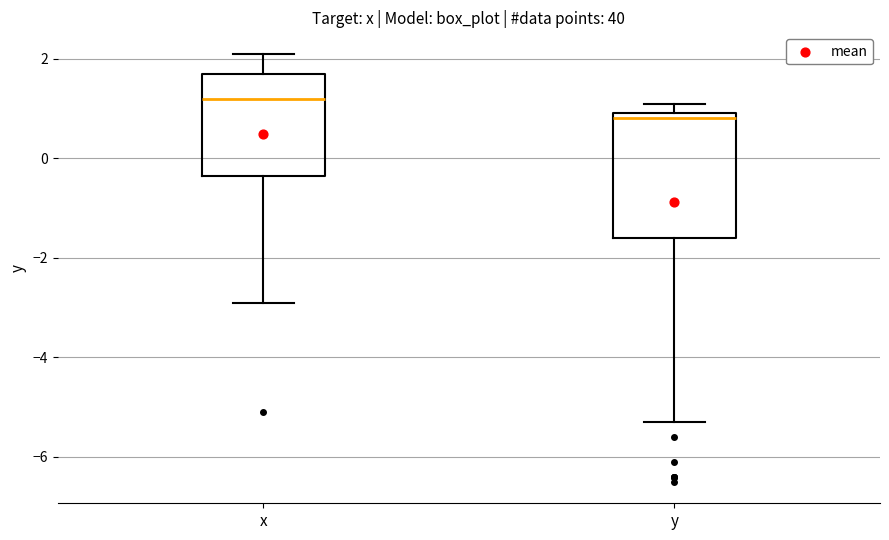

Reading left to right, transcribe this box plot: for each box, give where its median line is, the range the box spans, and where its two whiskers end, as read against the y-axis. The values are not printed on the chart, so give them approximately, as read against the axis.

x: median 1.2, box -0.4 to 1.8, whiskers -2.8 to 2.2
y: median 0.8, box -1.6 to 1.0, whiskers -5.2 to 1.2